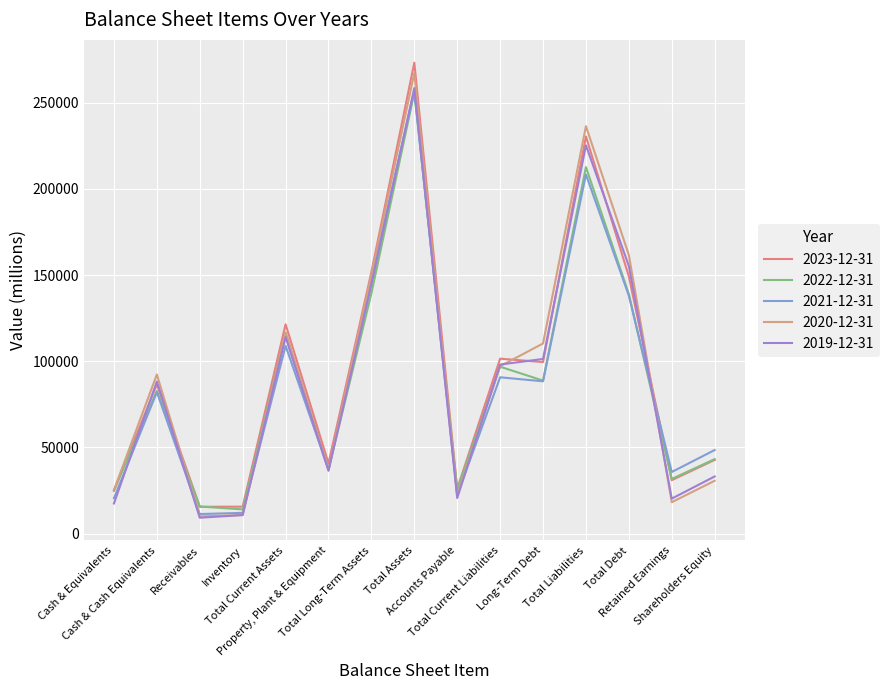

True or false: 2023-12-31 has more than 2 points higher than both neighbors.

True